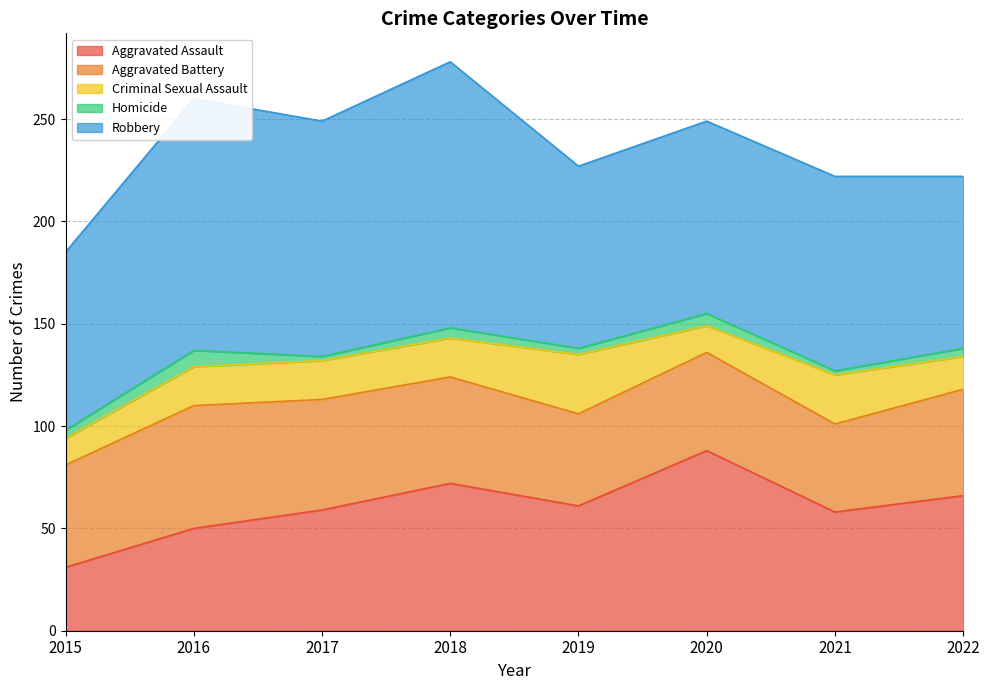

True or false: Robbery and Aggravated Battery cross at least once.

False